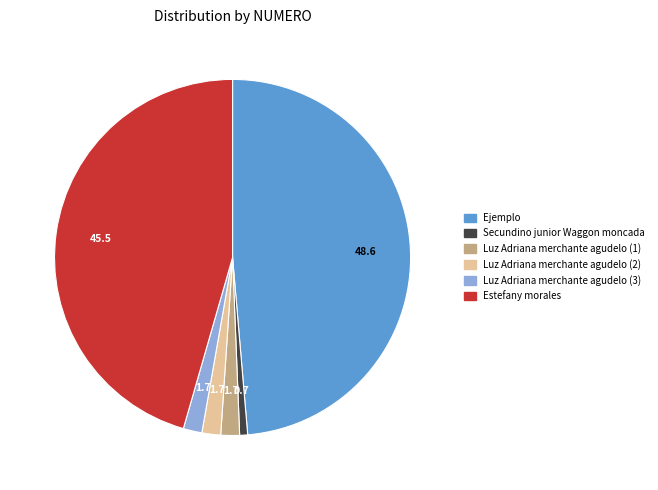

What is the largest slice in the pie chart?

Ejemplo